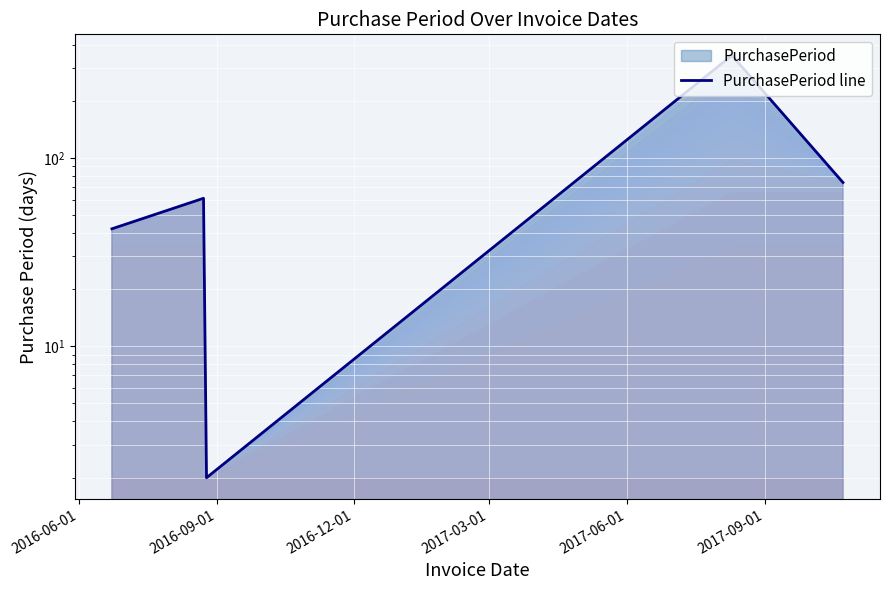

How many interior local peaks (higher than both neighbors) does the data have?

2